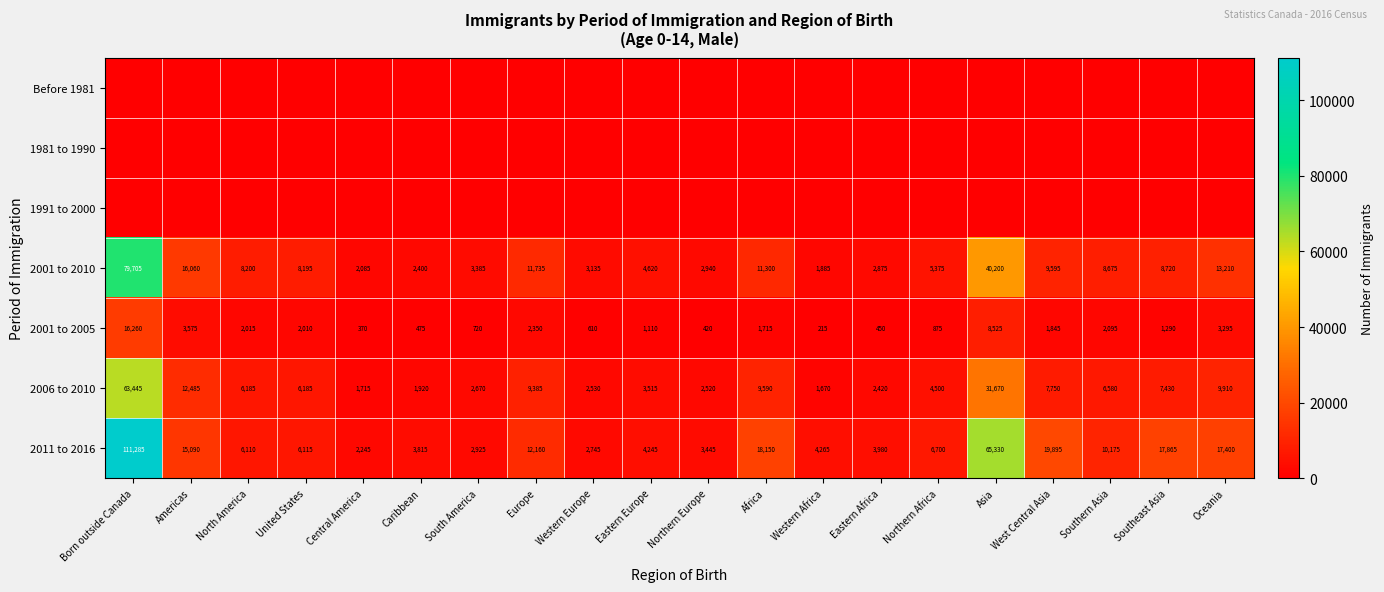

True or false: 2001 to 2005 has a value of 322 at Caribbean.

False